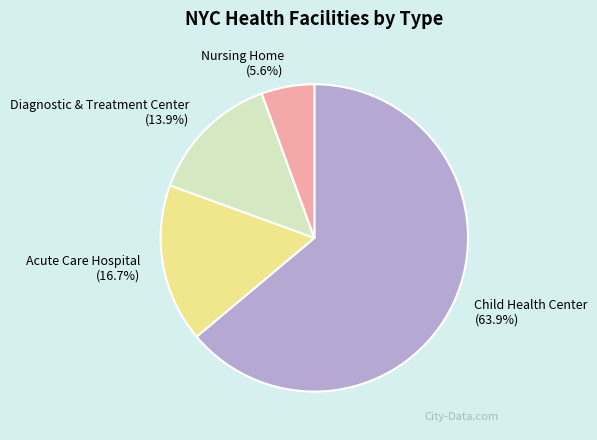

Rank the categories by value from lowest to highest.

Nursing Home, Diagnostic & Treatment Center, Acute Care Hospital, Child Health Center